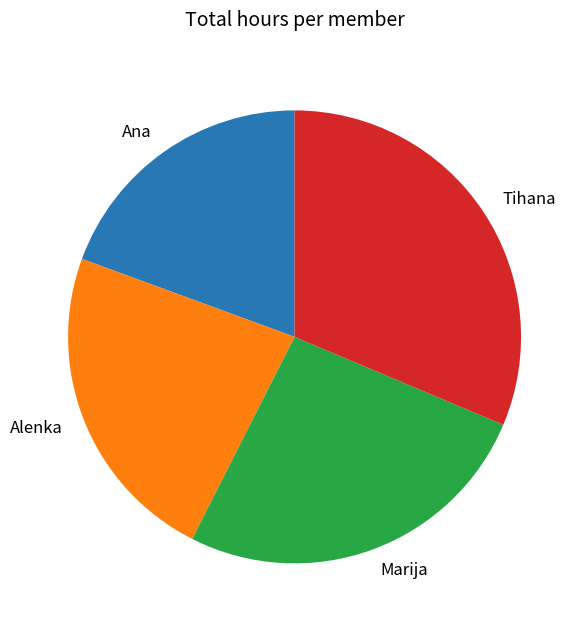

Between Ana and Alenka, which is larger?

Alenka